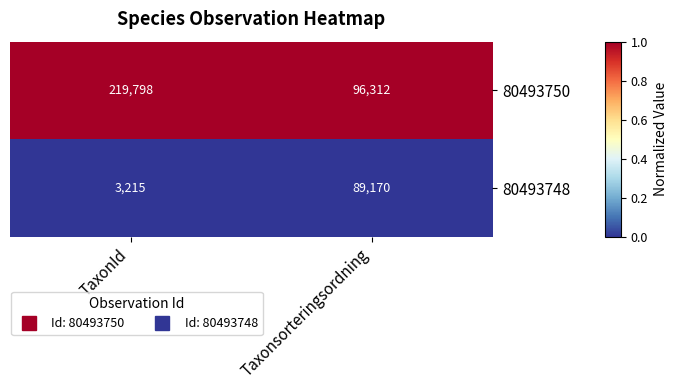

At which category is the sum across all series the highest?

TaxonId